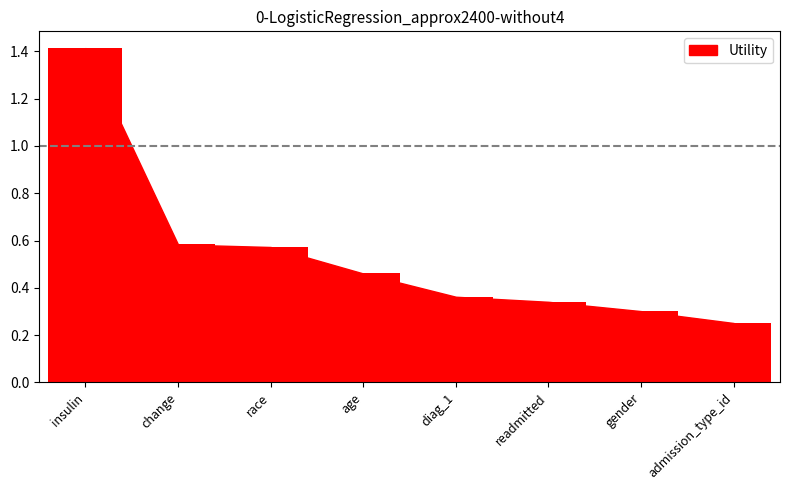

What position from the right is diag_1?

4